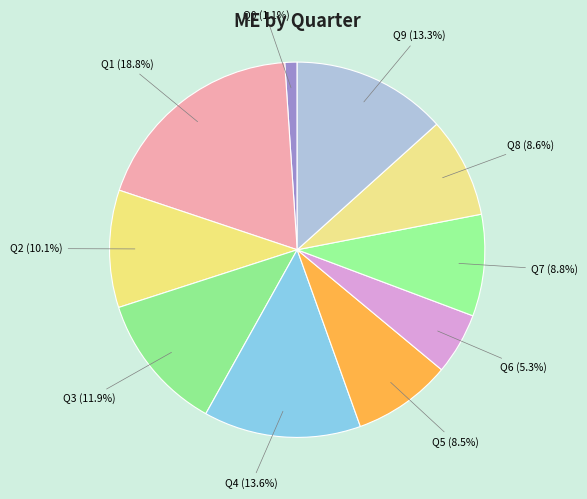

Is it true that Q4 is 14% of the pie?

True